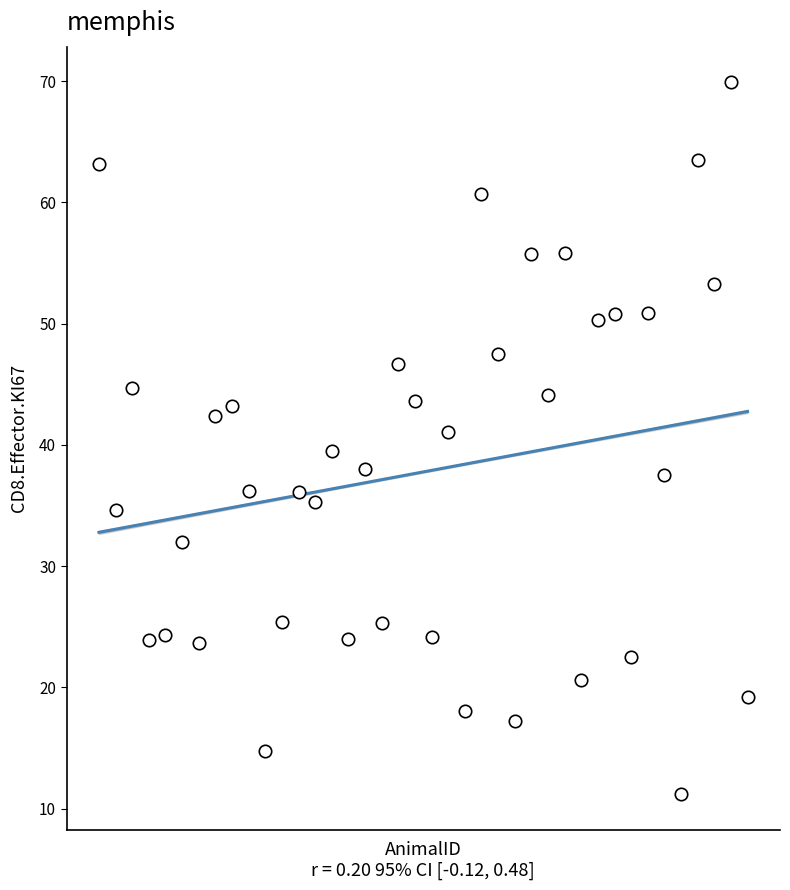

What is the range of Y values (max minus min)?

58.7